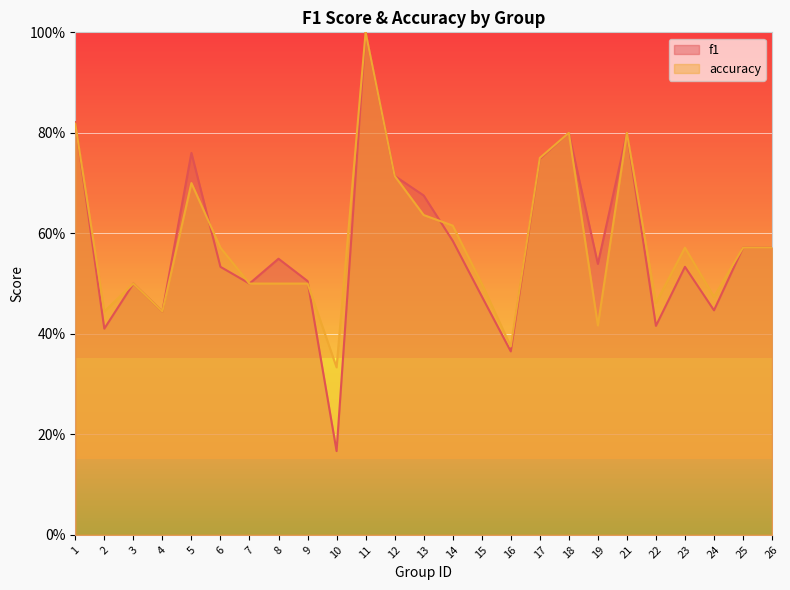

Which series changed the most between 24 and 26?

f1